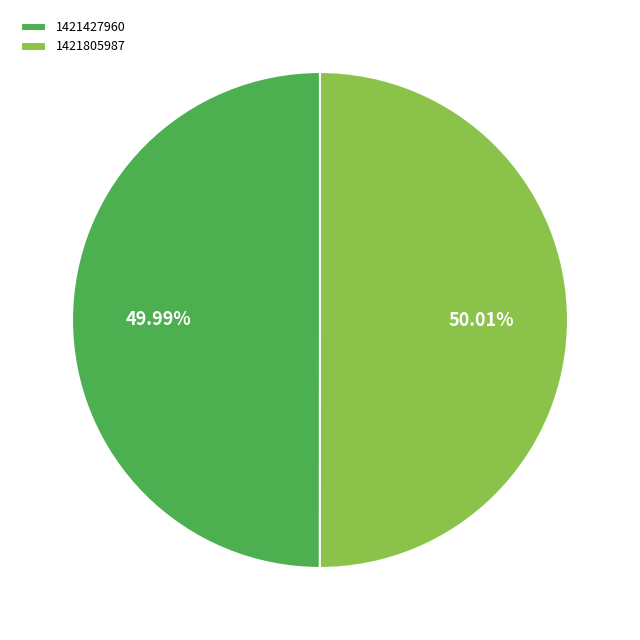

To the nearest percent, what is the combined percentage of 1421805987 and 1421427960?

100%